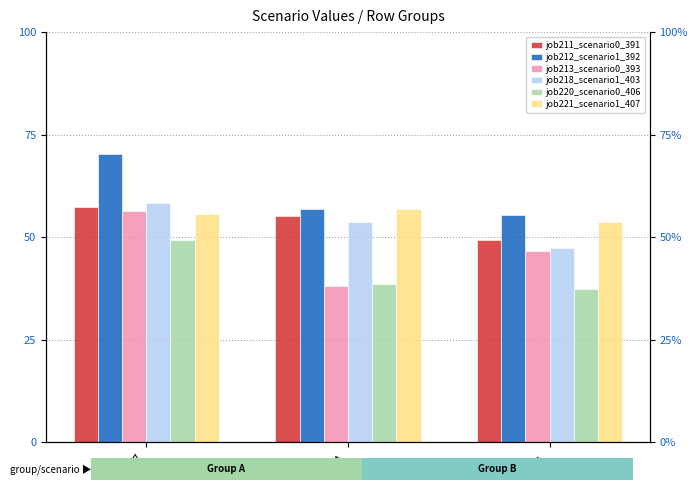

What is the difference between the highest and lowest values at B11?

0.2